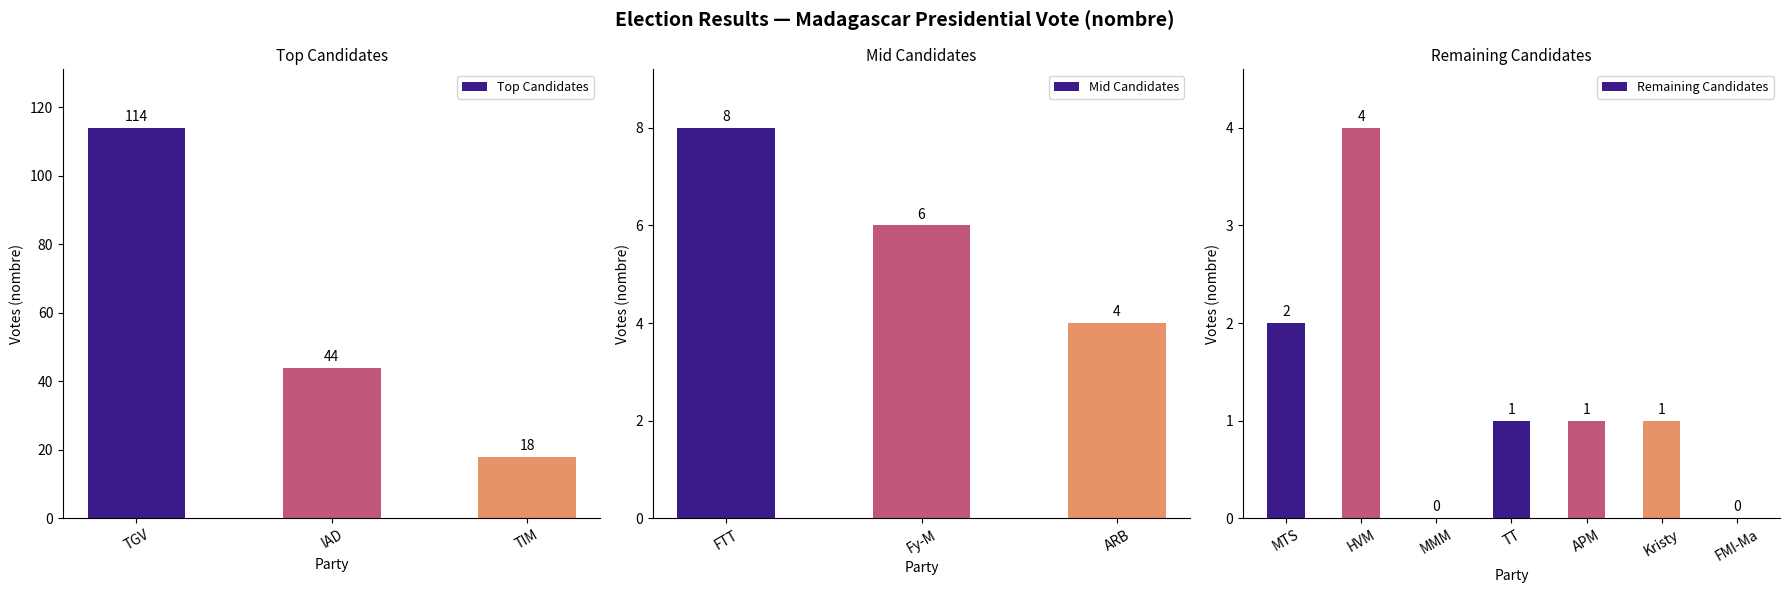

What is the sum of all values?

203